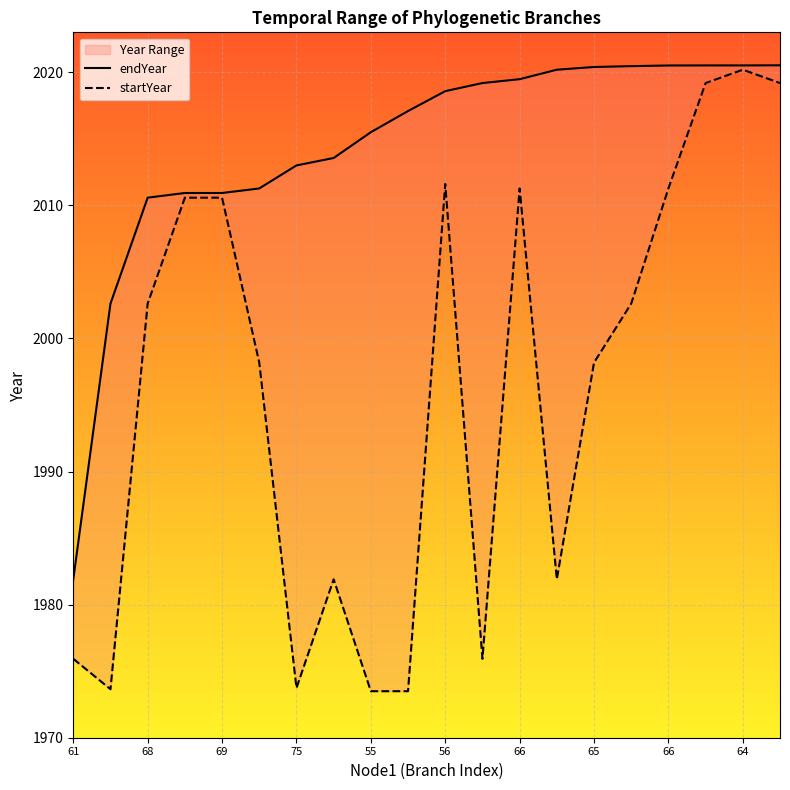

Does the chart display data point markers on the line(s)?

No